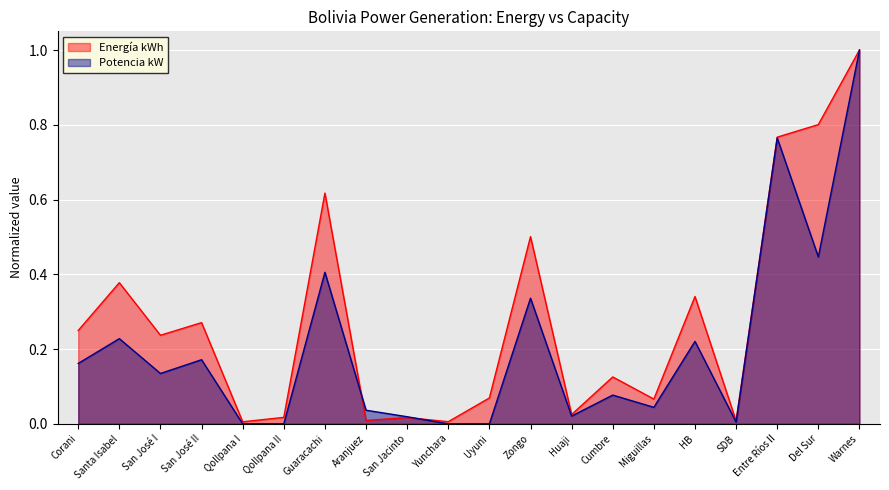

Which series has the widest spread of values?

Potencia kW